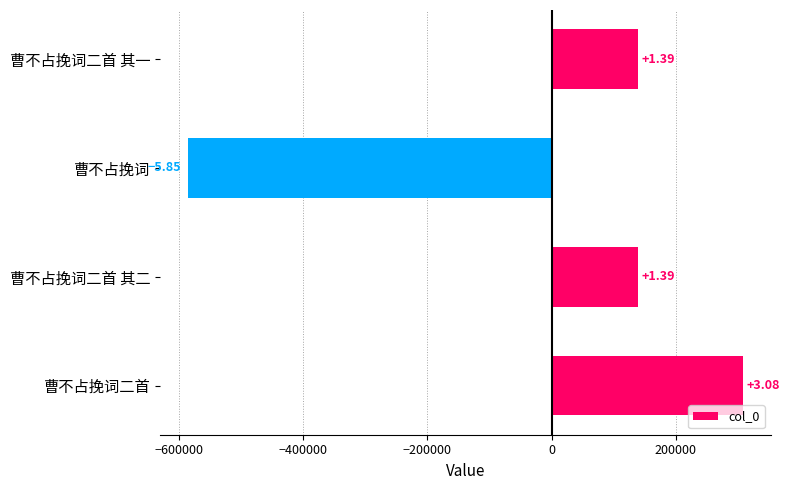

Does the chart contain any negative values?

Yes